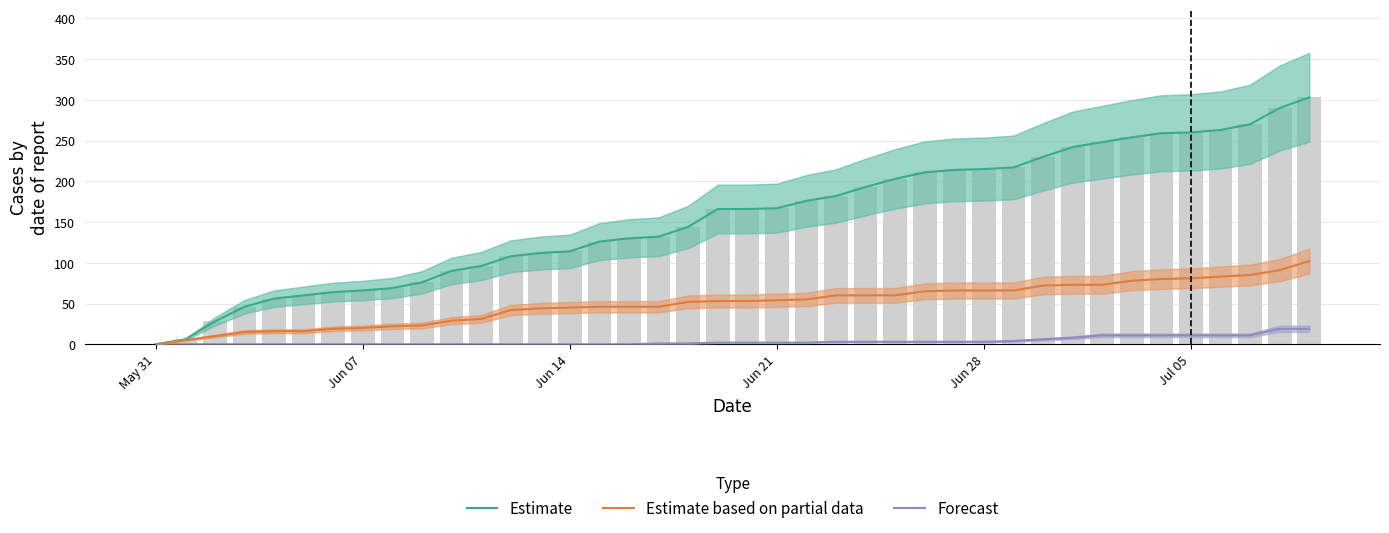

What is the difference between the second highest and second lowest values in the Forecast series?

19